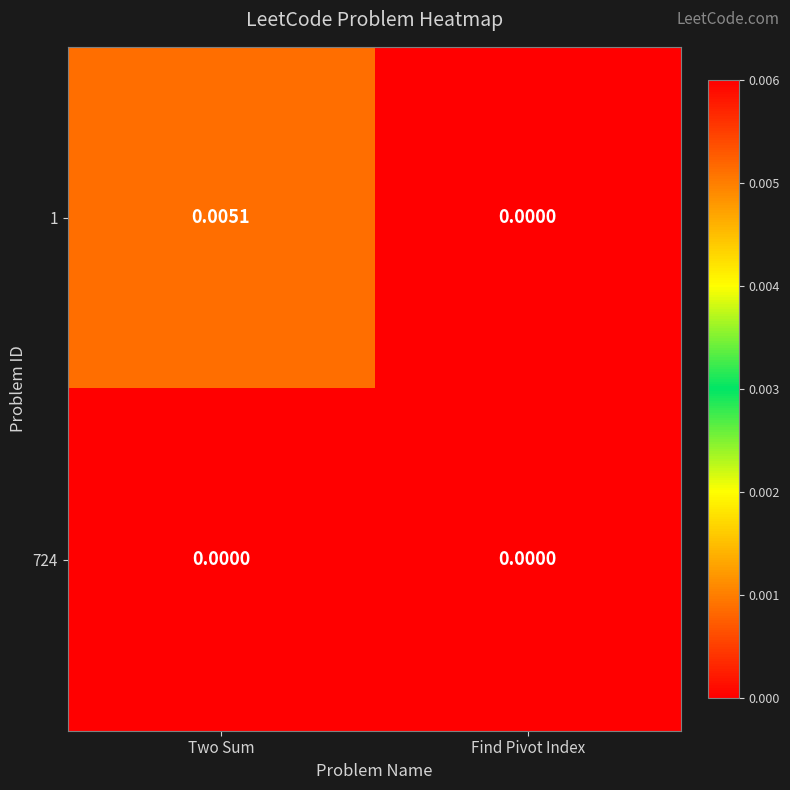

How many data points does each series have?

2